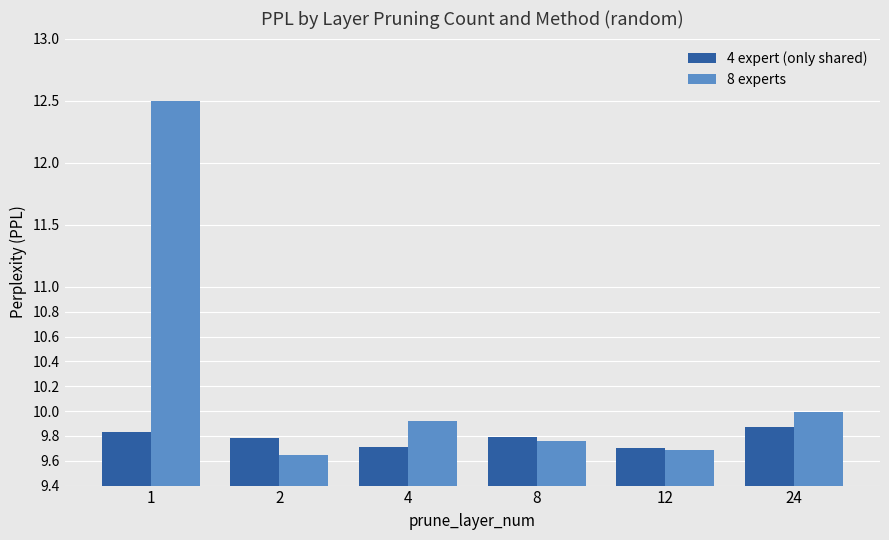

List the series in order of their peak value, highest first.

8 experts, 4 expert (only shared)